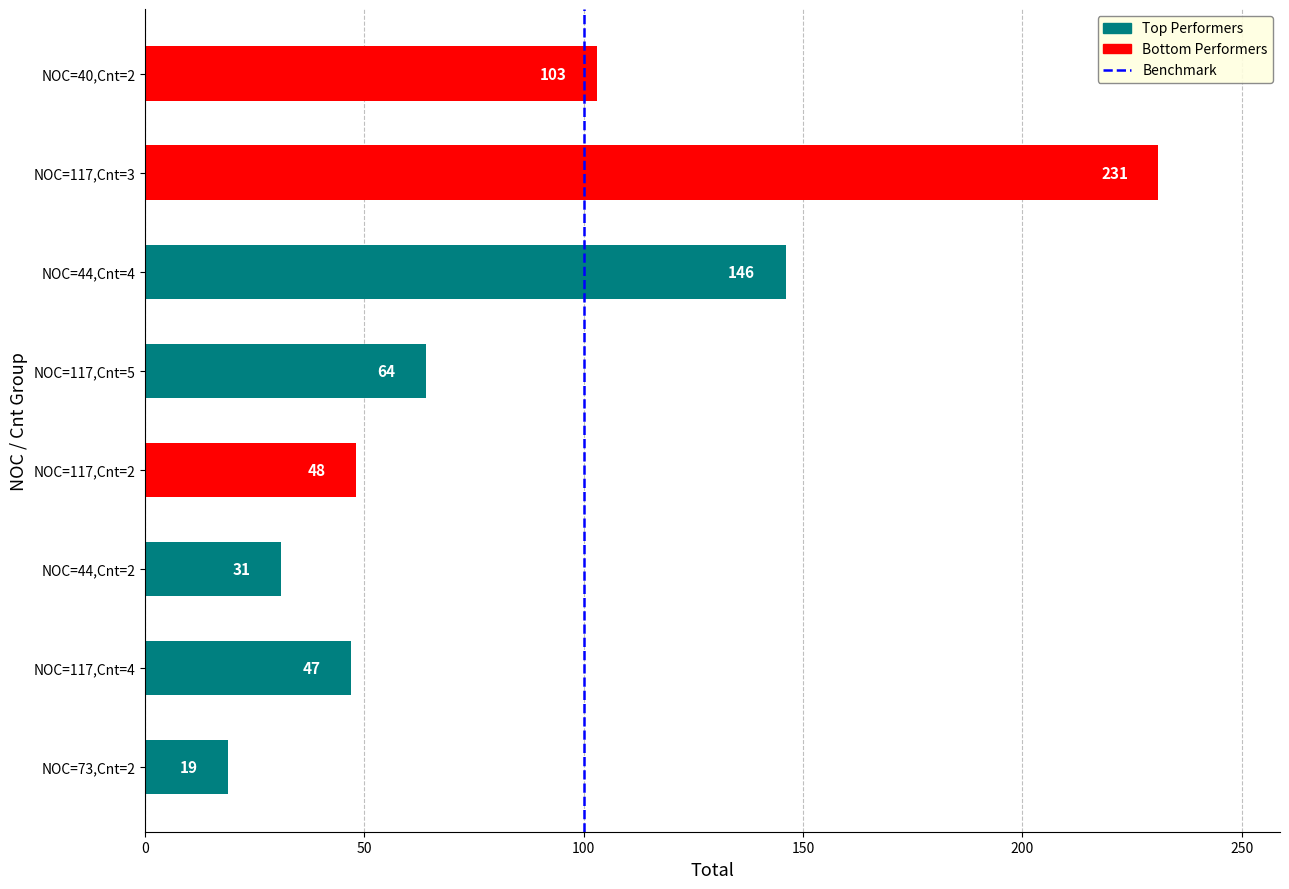

What is the sum of all values?

689